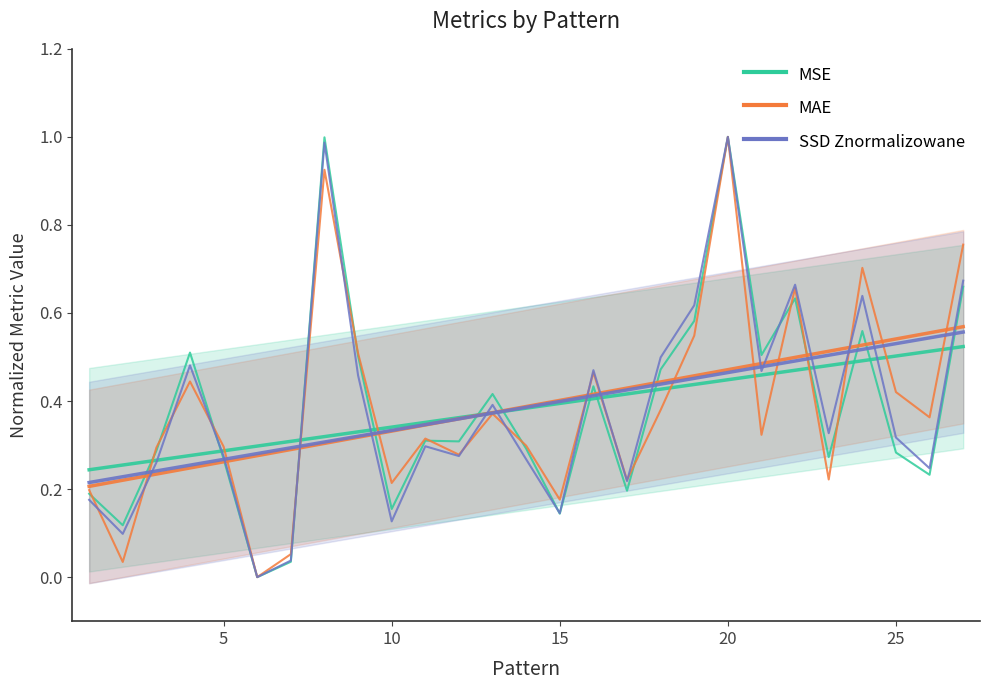

True or false: SSD Znormalizowane has more than 0 interior local peaks.

True